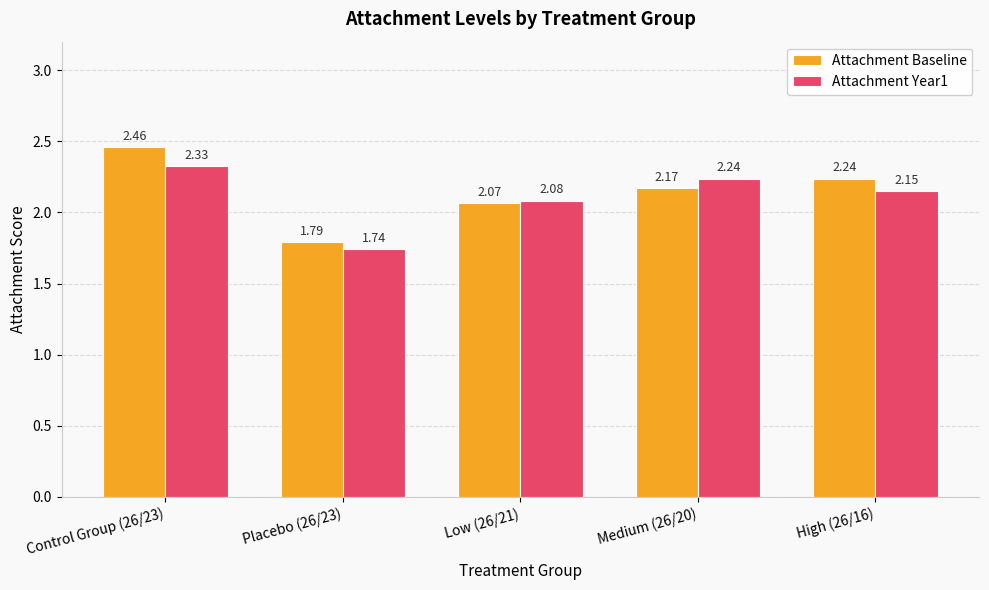

Which series has the largest range (max minus min)?

Attachment Baseline